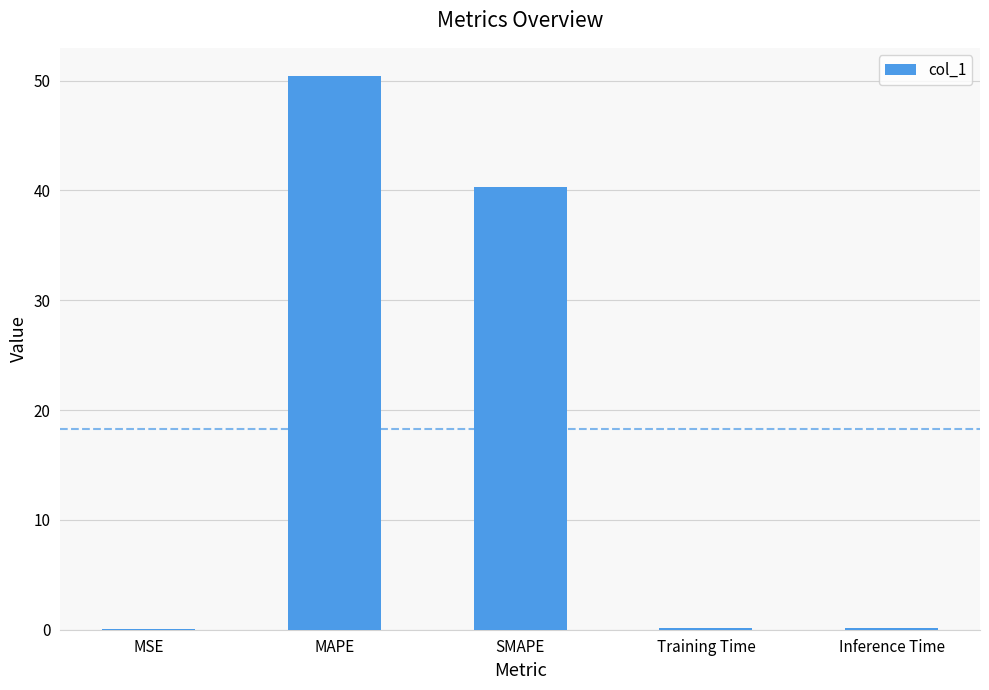

True or false: the data shows 13.5 at SMAPE.

False